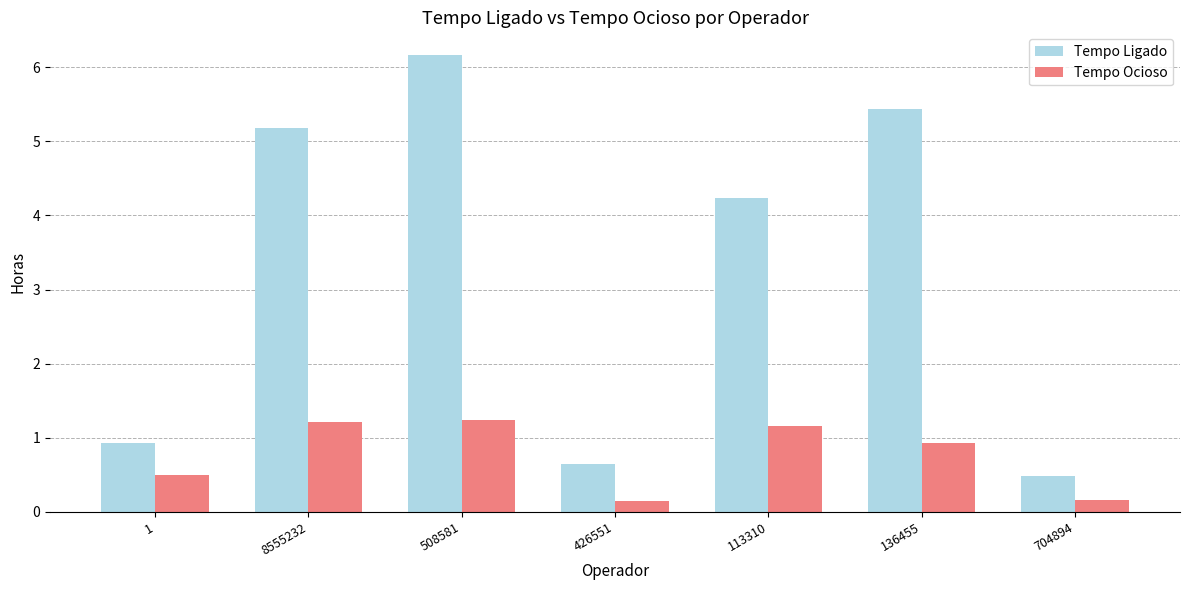

What is the value of the Tempo Ligado bar at the 2nd from the left?

5.2